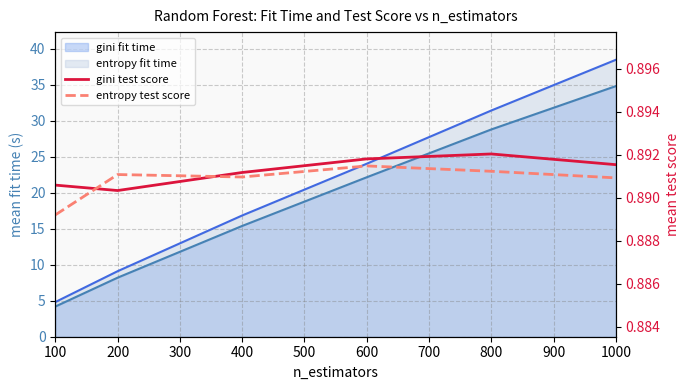

What is the smallest value displayed?

0.9